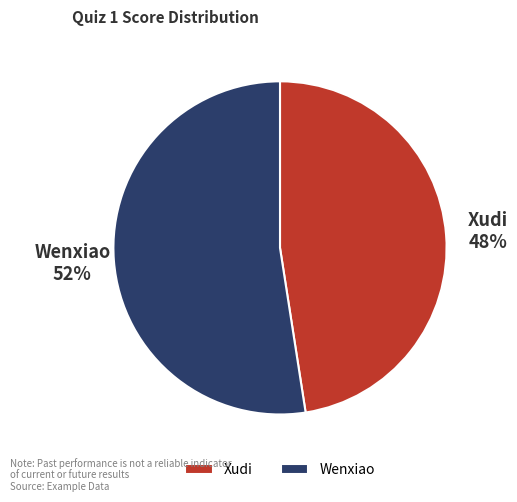

Is Xudi the majority of the pie?

No